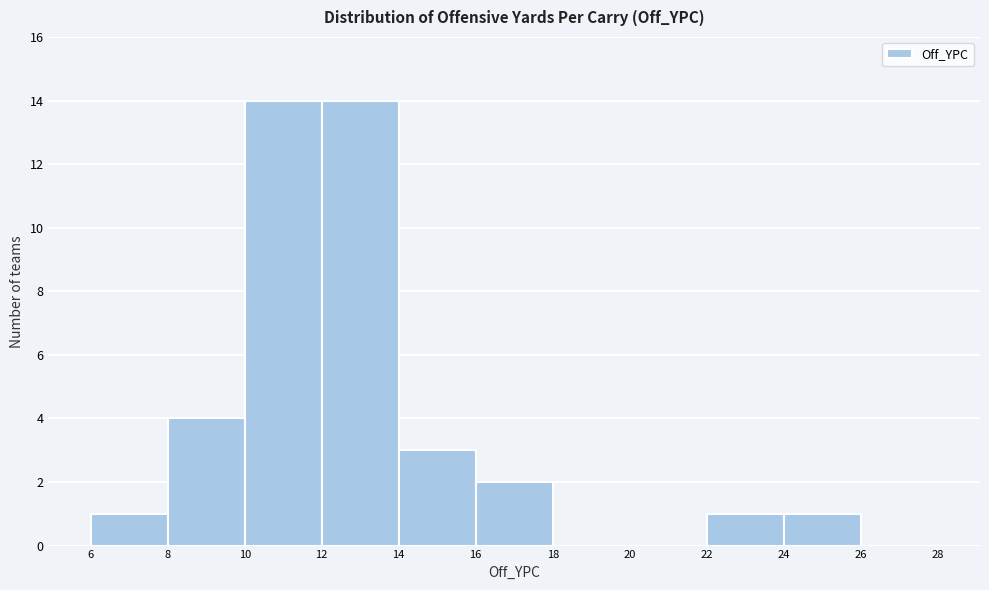

Reading left to right, transcribe this chart: for each bar, give the range it covers on the x-axis and its height. The values are not printed on the chart, so give them approximately, as read against the axis.

6 to 8: 1
8 to 10: 4
10 to 12: 14
12 to 14: 14
14 to 16: 3
16 to 18: 2
18 to 20: 0
20 to 22: 0
22 to 24: 1
24 to 26: 1
26 to 28: 0